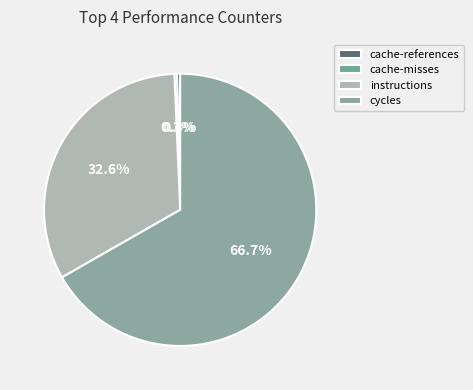

Do cycles and cache-misses together represent more than half of the pie?

Yes